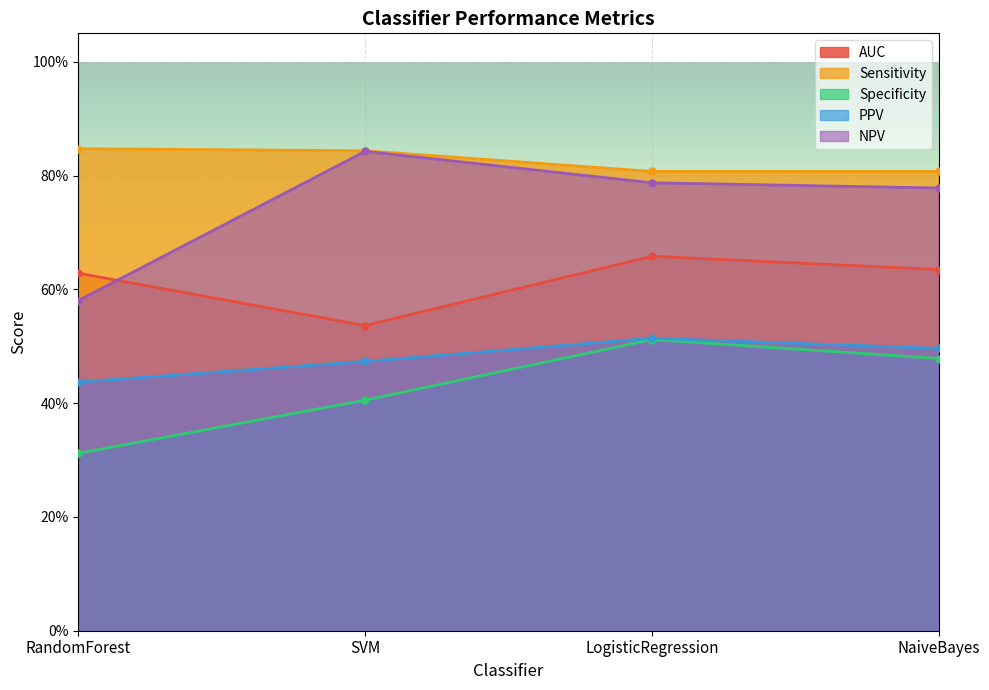

Is the value of AUC at RandomForest greater than the value of NPV at SVM?

No